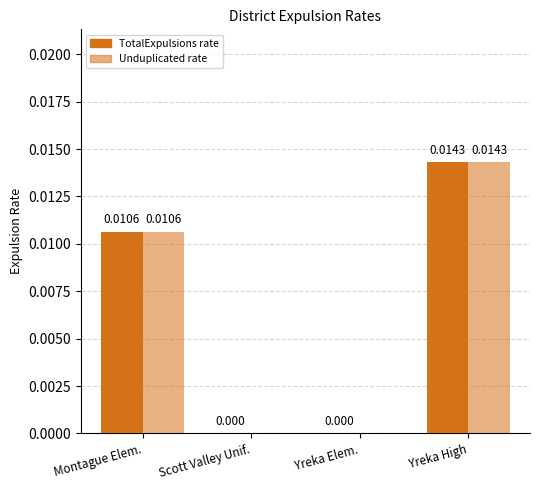

Count the number of data series in this chart.

2